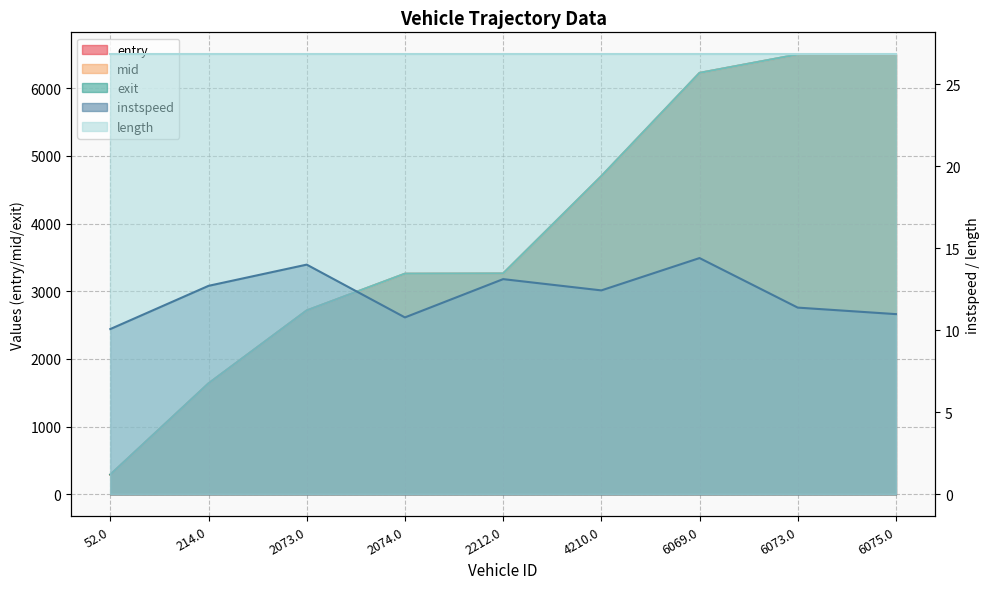

What is the average value of the entry series?

3898.1